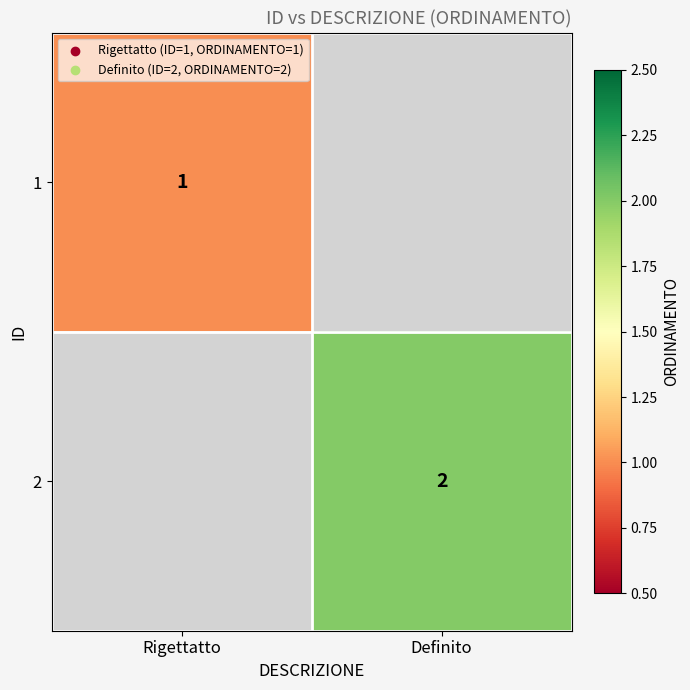

At how many categories does at least one series exceed 1?

1